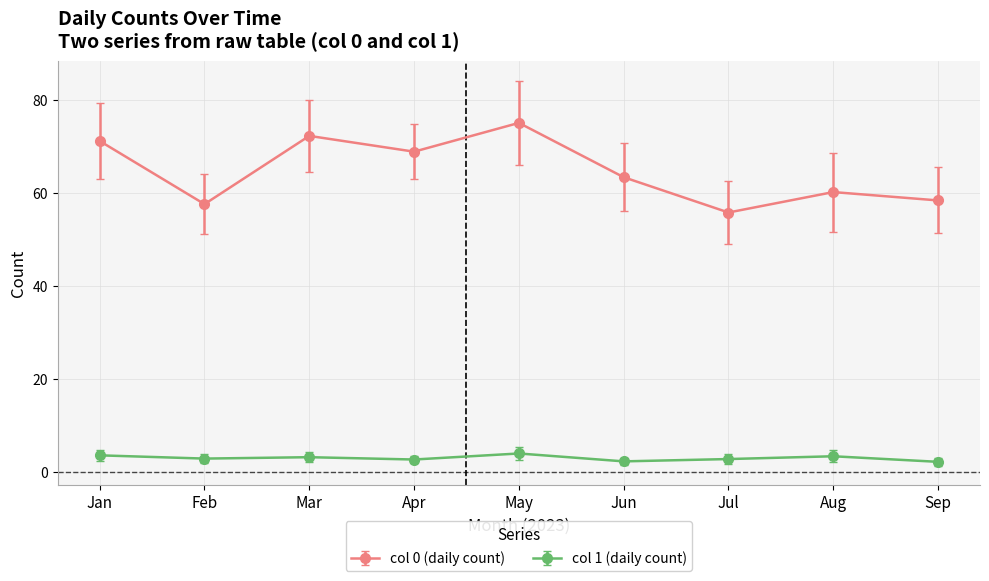

True or false: col 1 (daily count) and col 0 (daily count) cross at least once.

False